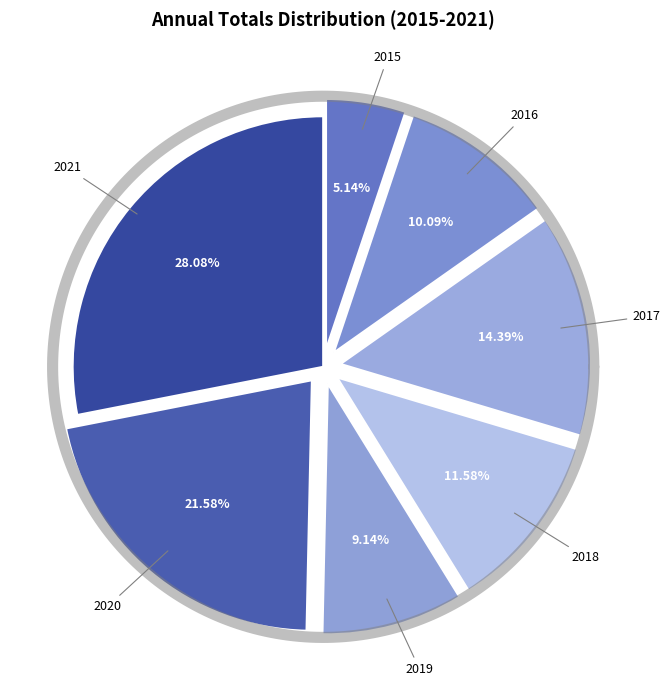

Which category has the smallest portion of the pie?

2015